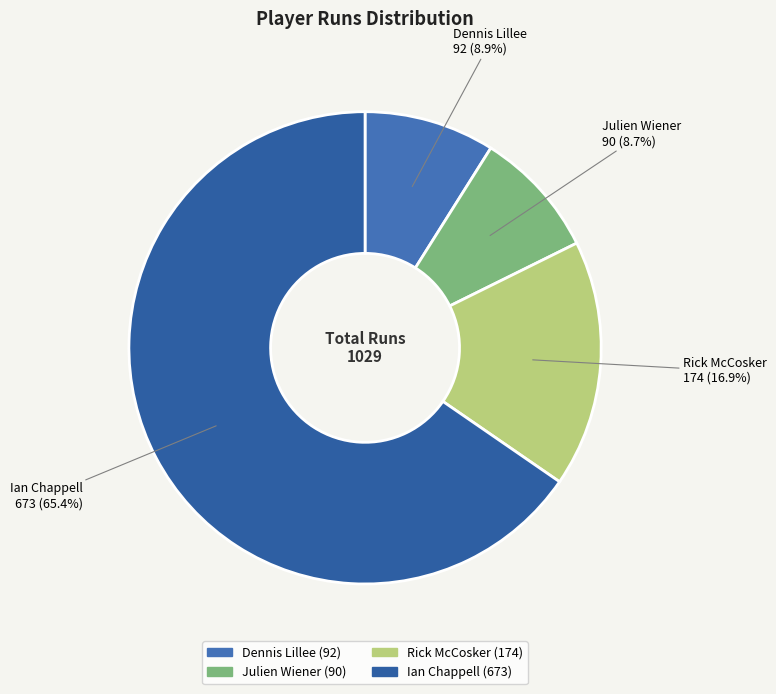

The Rick McCosker slice represents 17% of the pie. True or false?

True